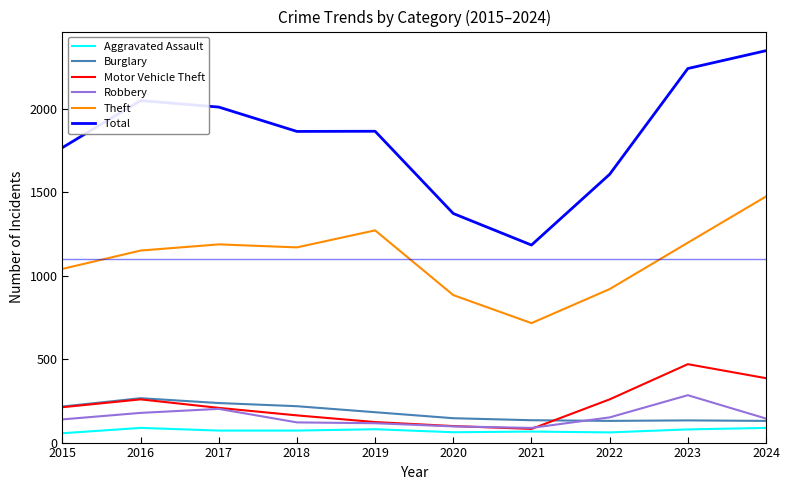

True or false: Theft and Aggravated Assault intersect in this chart.

False